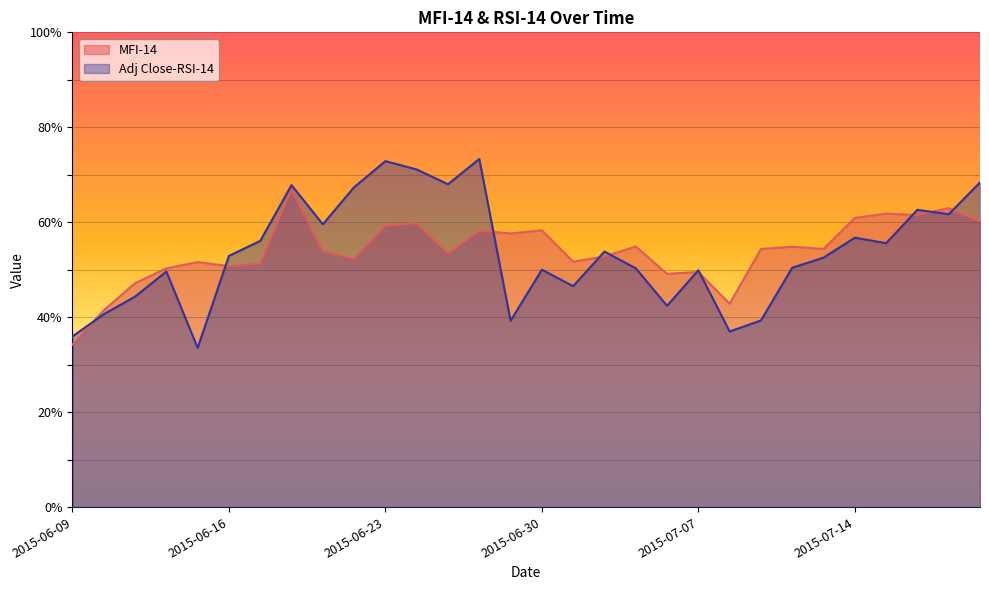

Is it true that Adj Close-RSI-14 equals 66.0 at 2015-07-07?

False